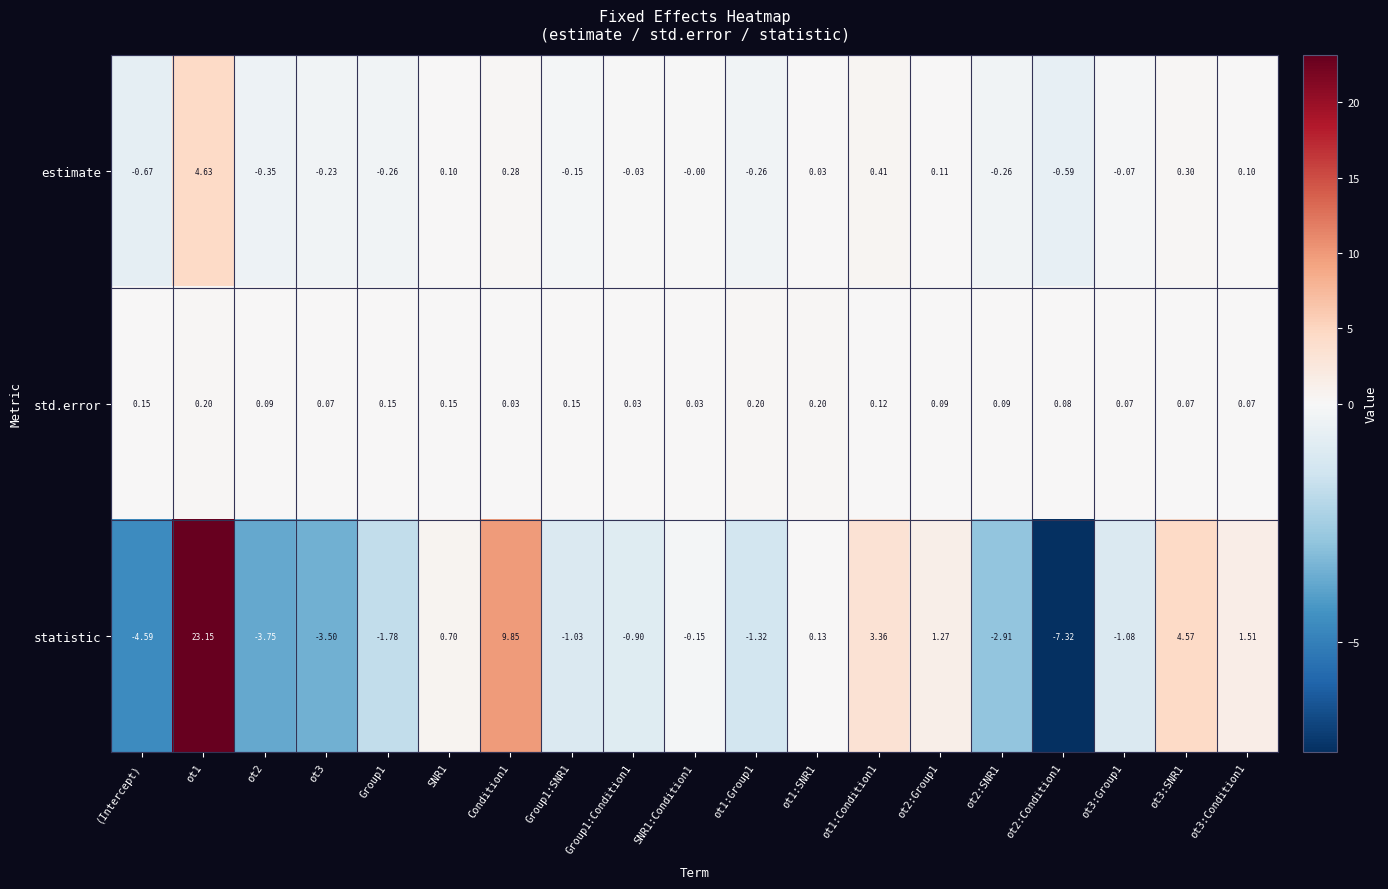

Which series has the largest range (max minus min)?

statistic